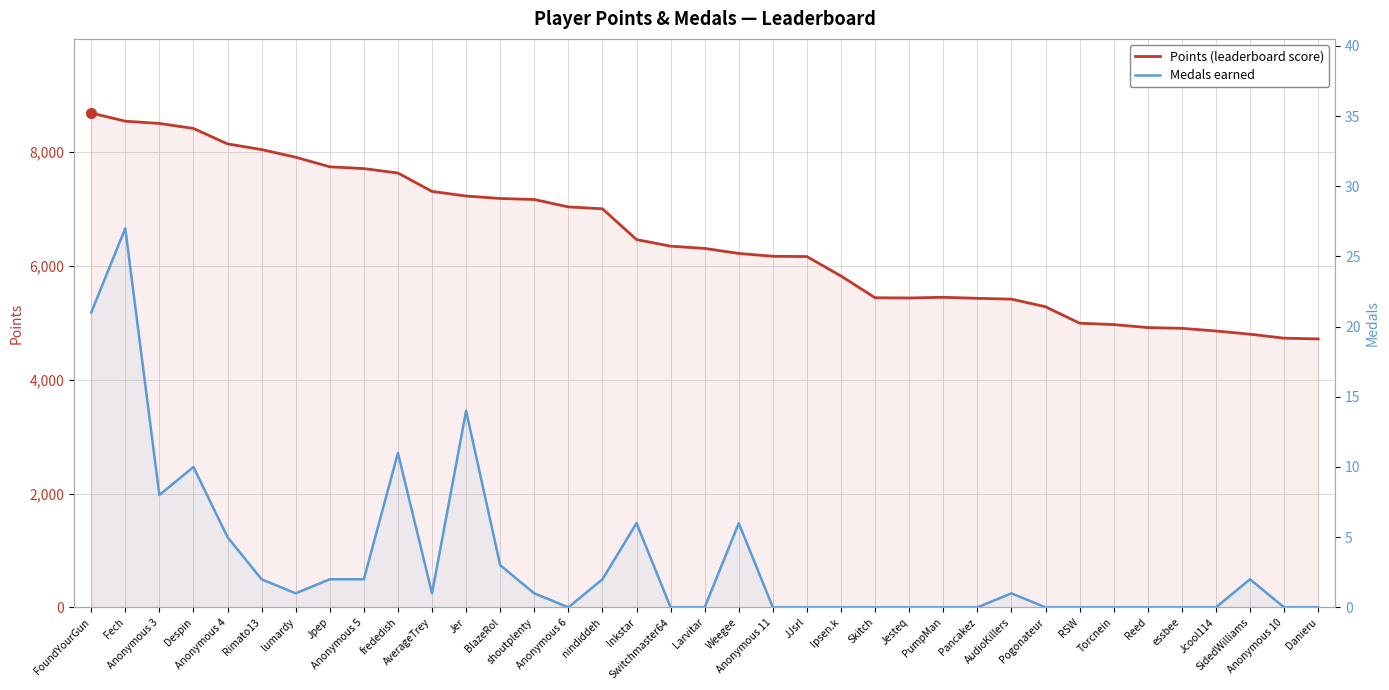

The value of Medals at nindiddeh is 1. True or false?

False